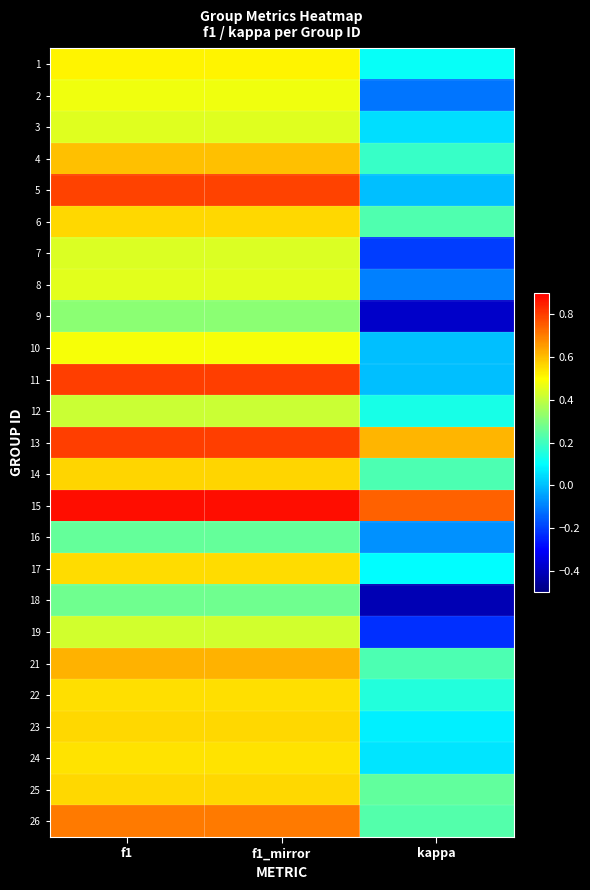

What is the total value across all series at kappa?

1.9